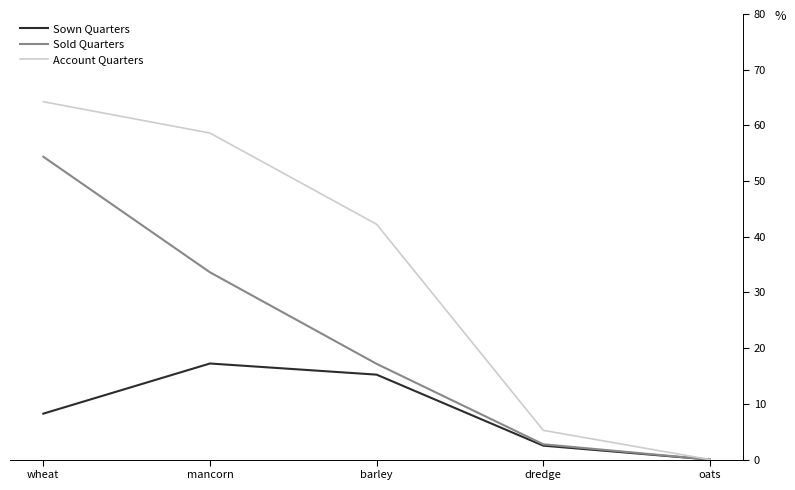

Rank the series by their average value, from highest to lowest.

Account Quarters, Sold Quarters, Sown Quarters